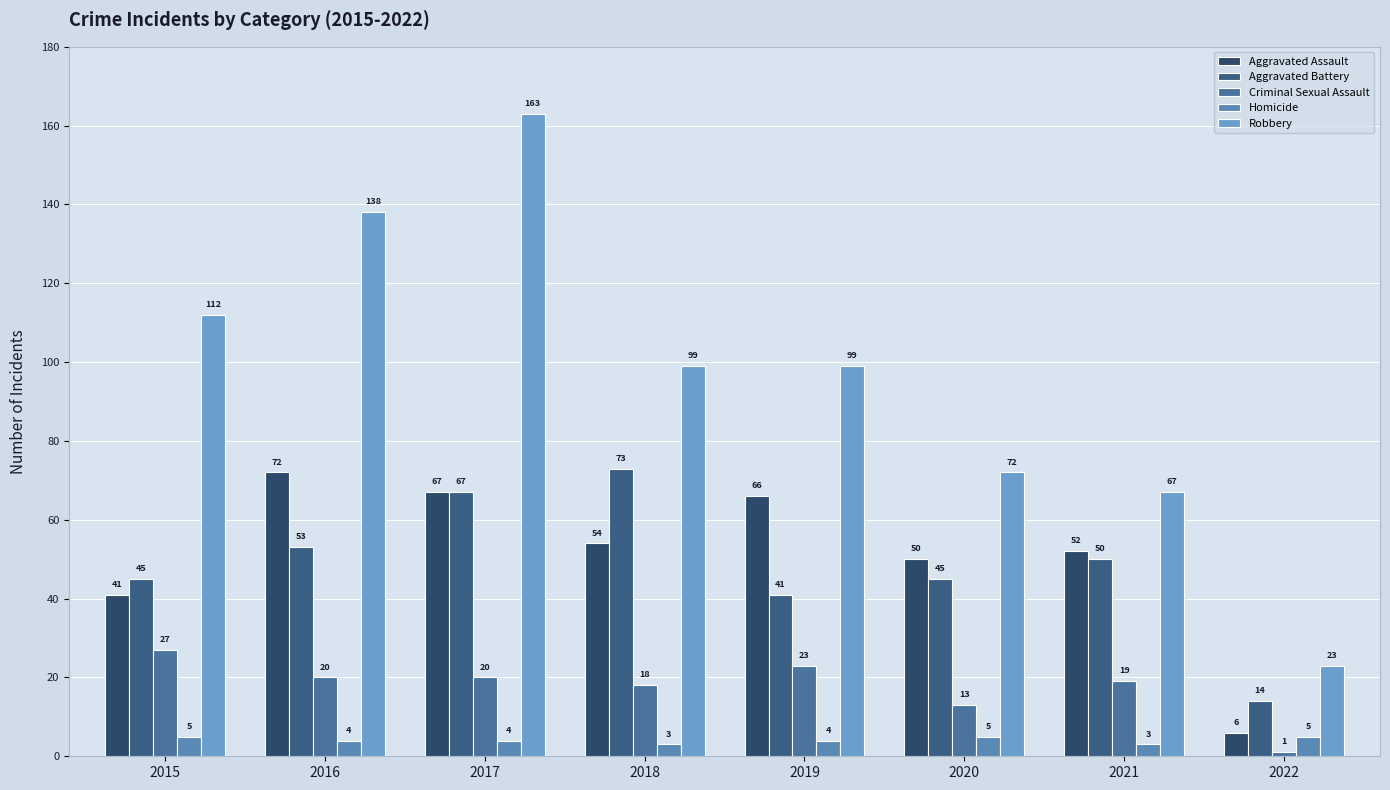

Which series has the largest range (max minus min)?

Robbery